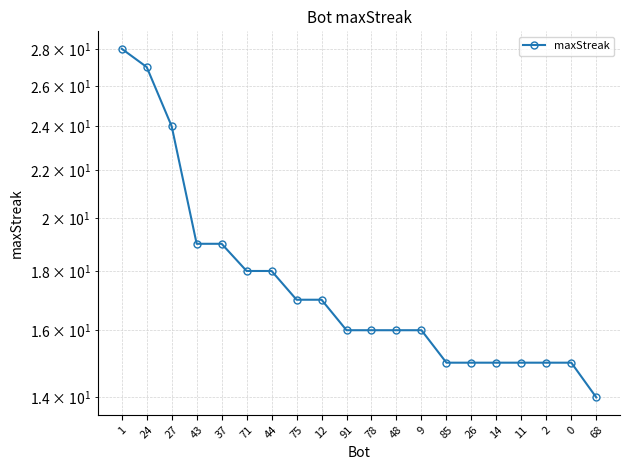

True or false: there are more than 1 points higher than both neighbors.

False